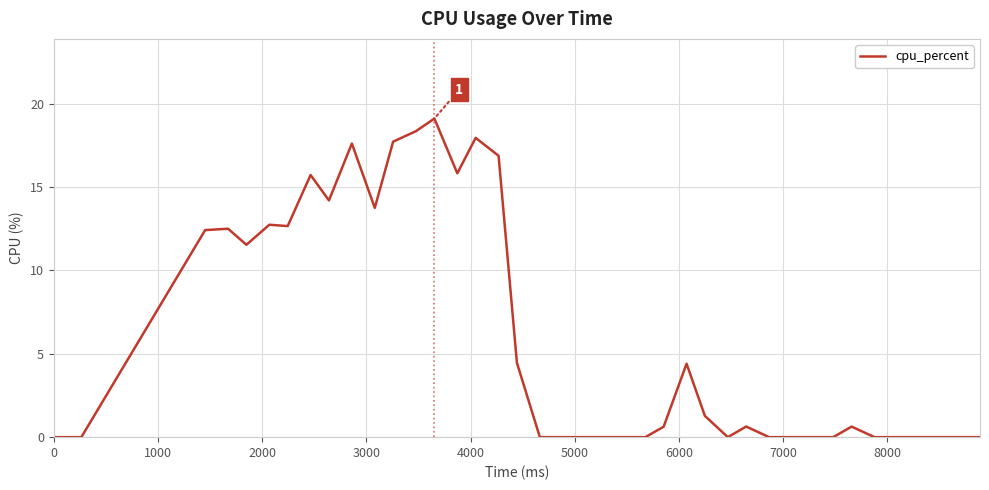

What is the difference between the maximum and minimum values?

19.1